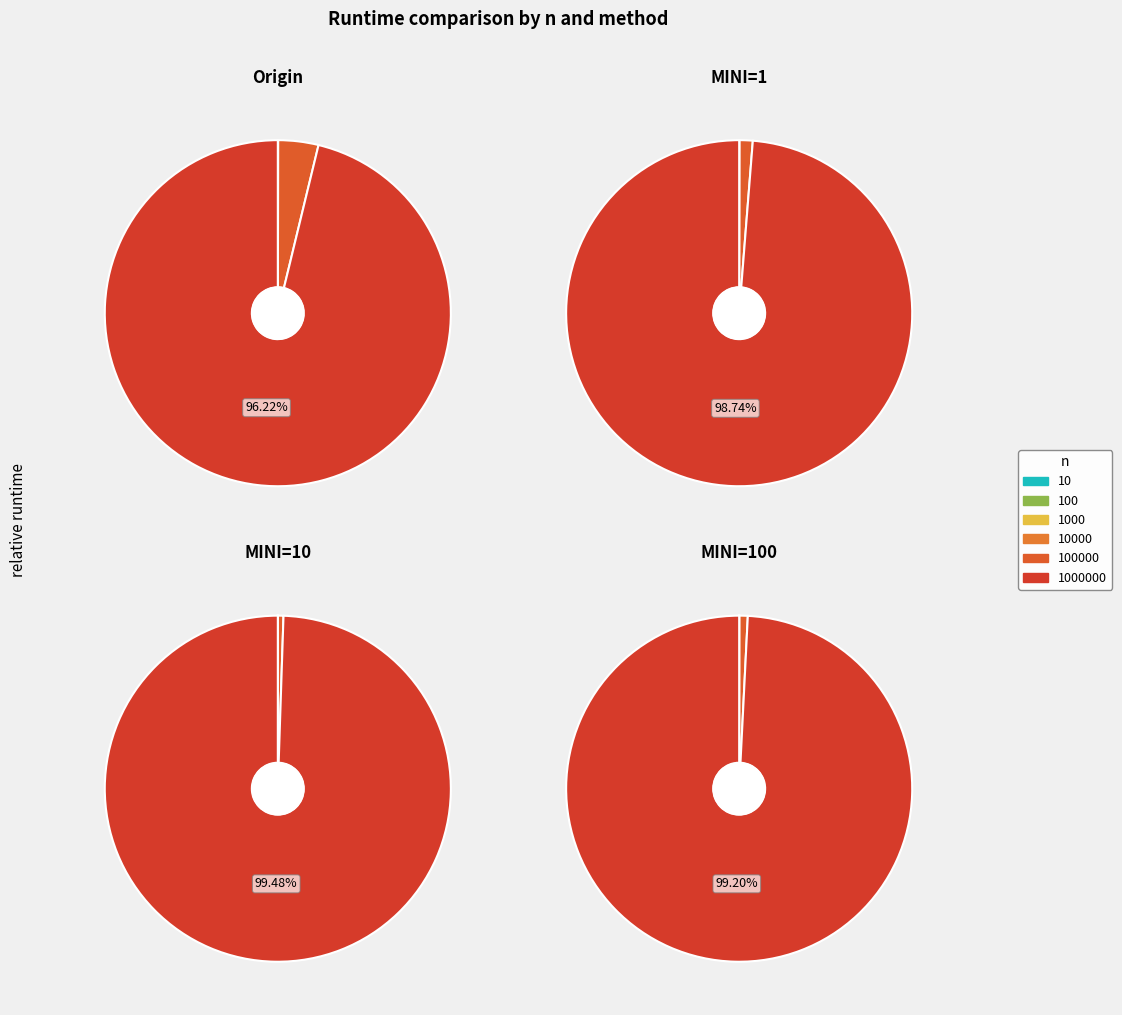

True or false: 1000 accounts for 0% of the total.

True